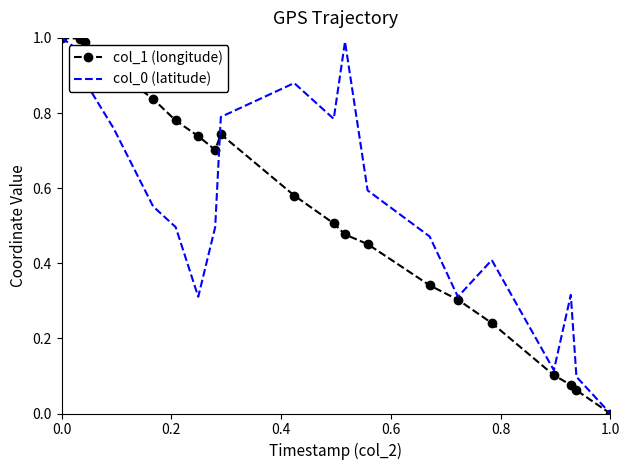

How many positive values does the col_0 (latitude) series have?

19